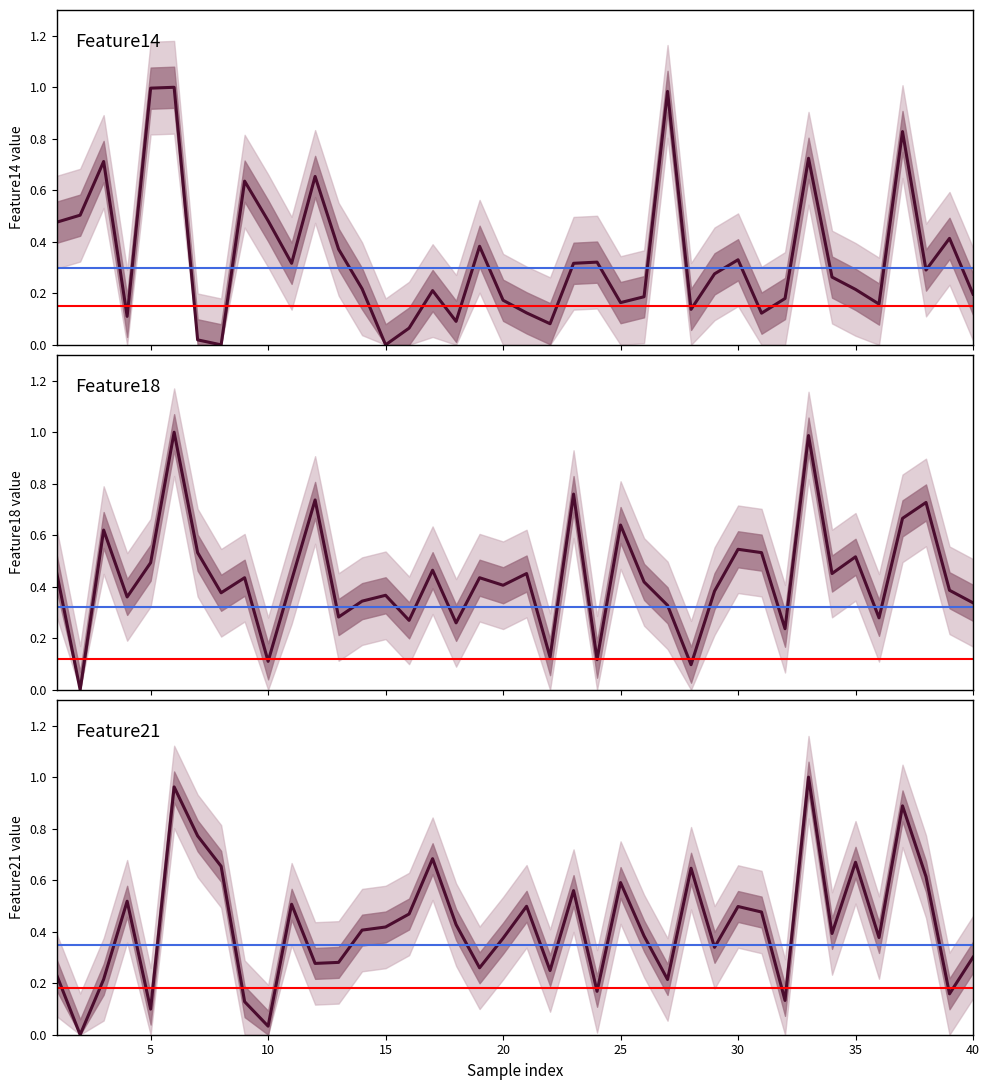

Reading right to left, transcribe all the data shown in this chart.

Feature14: 40=0.2	39=0.4	38=0.3	37=0.8	36=0.2	35=0.2	34=0.3	33=0.7	32=0.2	31=0.1	30=0.3	29=0.3	28=0.1	27=1.0	26=0.2	25=0.2	24=0.3	23=0.3	22=0.1	21=0.1	20=0.2	19=0.4	18=0.1	17=0.2	16=0.1	15=0.0	14=0.2	13=0.4	12=0.7	11=0.3	10=0.5	9=0.6	8=0.0	7=0.0	6=1.0	5=1.0	4=0.1	3=0.7	2=0.5	1=0.5
Feature18: 40=0.3	39=0.4	38=0.7	37=0.7	36=0.3	35=0.5	34=0.5	33=1.0	32=0.2	31=0.5	30=0.5	29=0.4	28=0.1	27=0.3	26=0.4	25=0.6	24=0.1	23=0.8	22=0.1	21=0.5	20=0.4	19=0.4	18=0.3	17=0.5	16=0.3	15=0.4	14=0.3	13=0.3	12=0.7	11=0.4	10=0.1	9=0.4	8=0.4	7=0.5	6=1.0	5=0.5	4=0.4	3=0.6	2=0.0	1=0.5
Feature21: 40=0.3	39=0.2	38=0.6	37=0.9	36=0.4	35=0.7	34=0.4	33=1.0	32=0.1	31=0.5	30=0.5	29=0.3	28=0.6	27=0.2	26=0.4	25=0.6	24=0.2	23=0.6	22=0.2	21=0.5	20=0.4	19=0.3	18=0.4	17=0.7	16=0.5	15=0.4	14=0.4	13=0.3	12=0.3	11=0.5	10=0.0	9=0.1	8=0.7	7=0.8	6=1.0	5=0.1	4=0.5	3=0.2	2=0.0	1=0.2